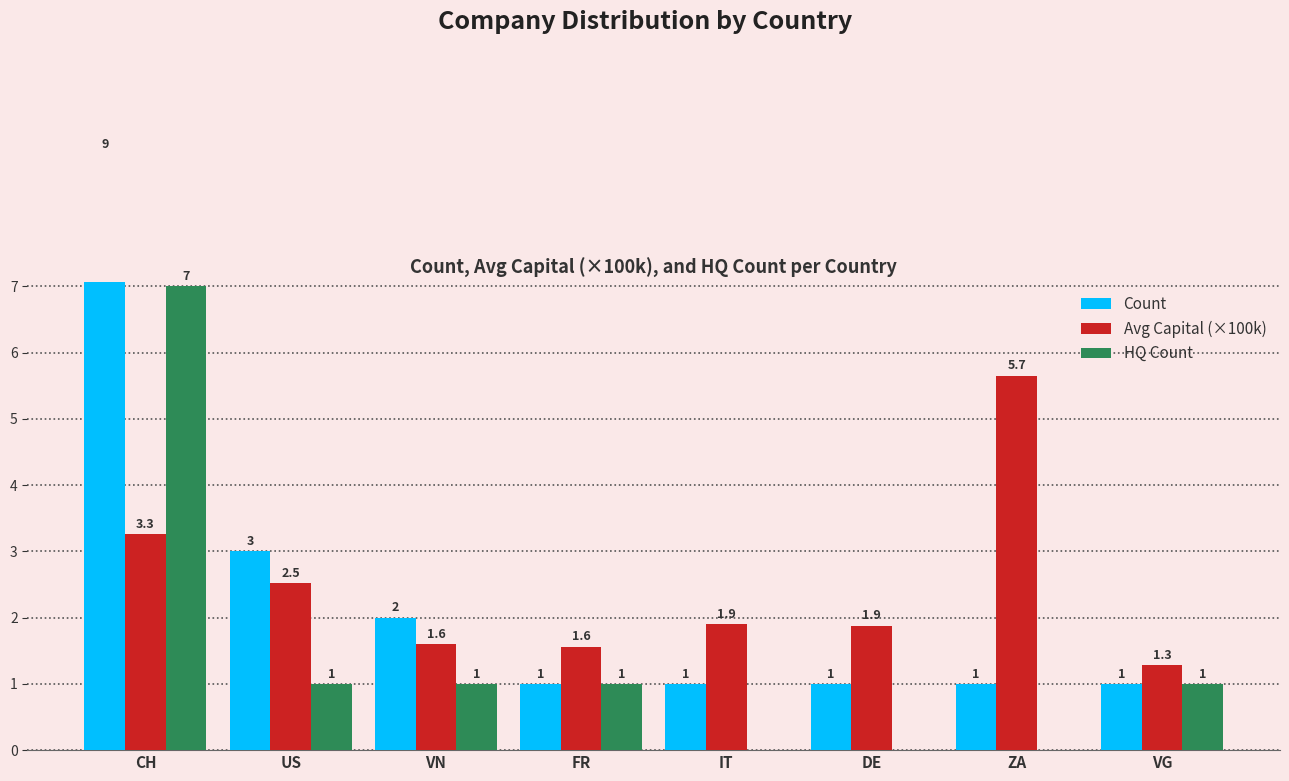

Where is Avg Capital (×100k) nearest to the value 3?

CH